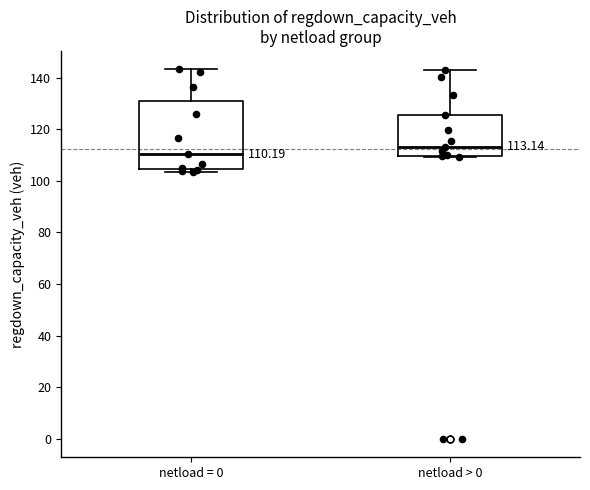

Which box has the lowest median line?

netload = 0